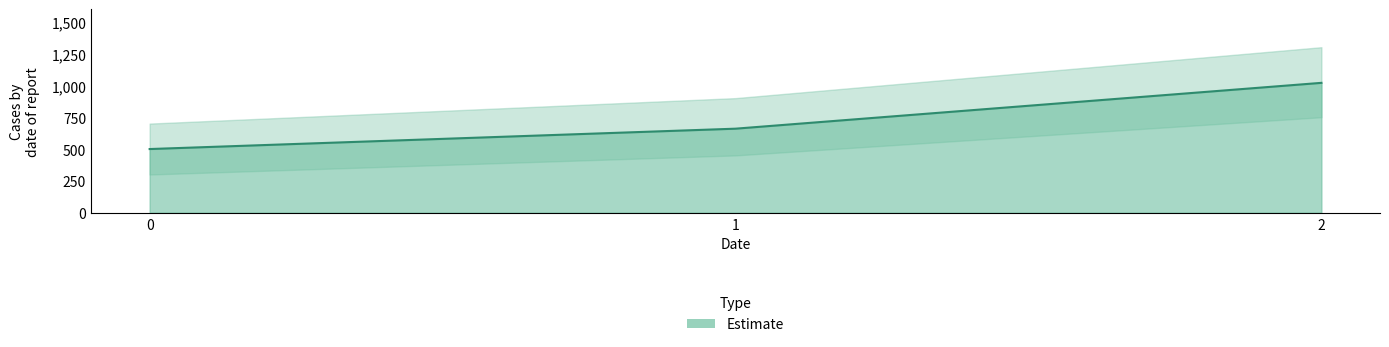

Does the chart display data point markers on the line(s)?

No